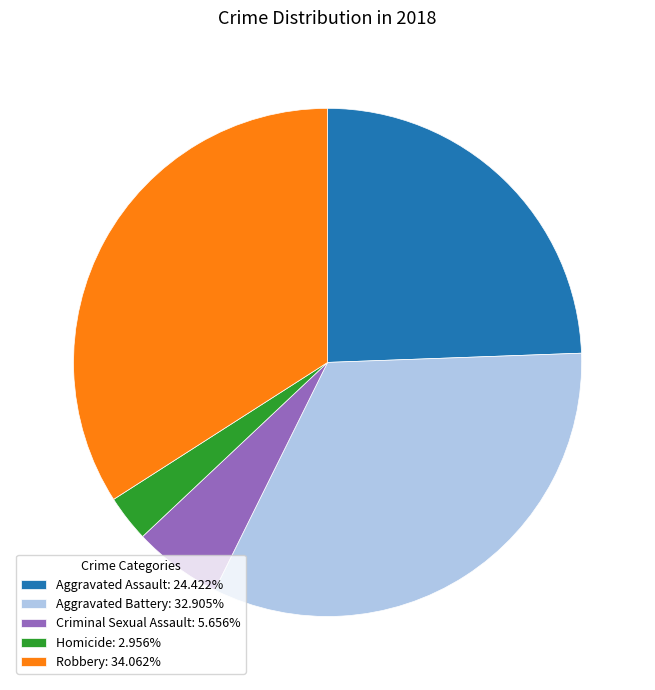

Rank the categories by value from lowest to highest.

Homicide, Criminal Sexual Assault, Aggravated Assault, Aggravated Battery, Robbery